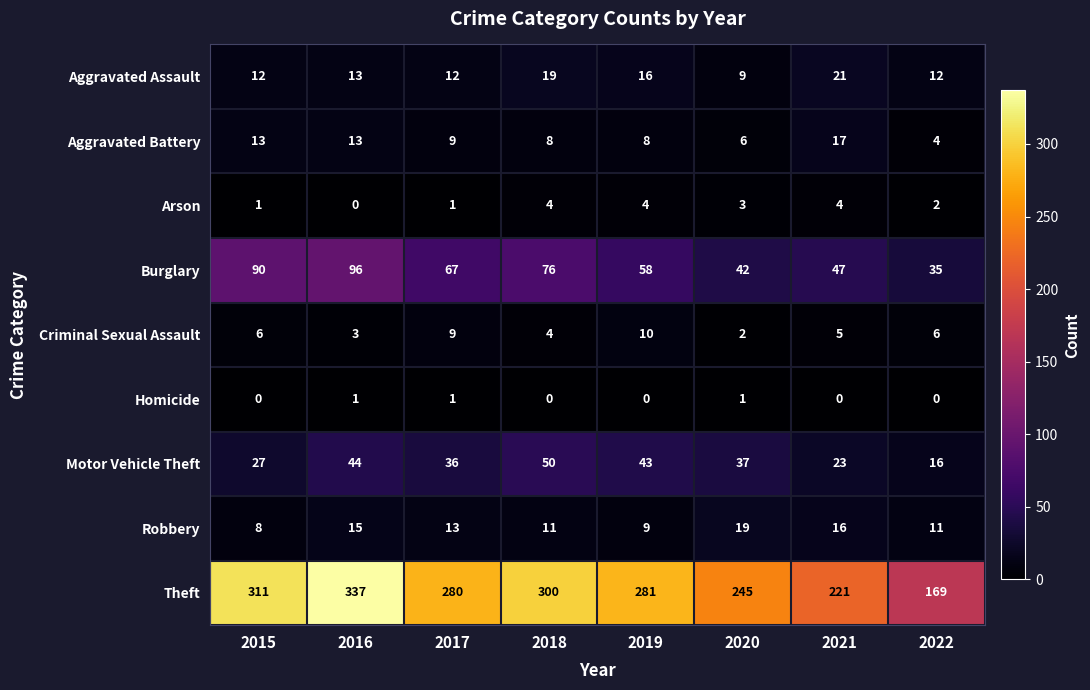

The Theft series shows 587 at 2016. True or false?

False